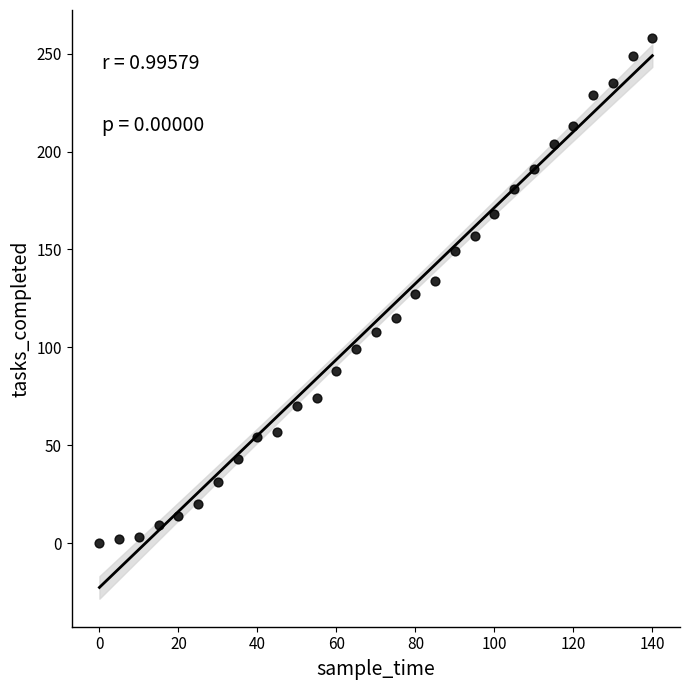

What is the range of X values (max minus min)?

140